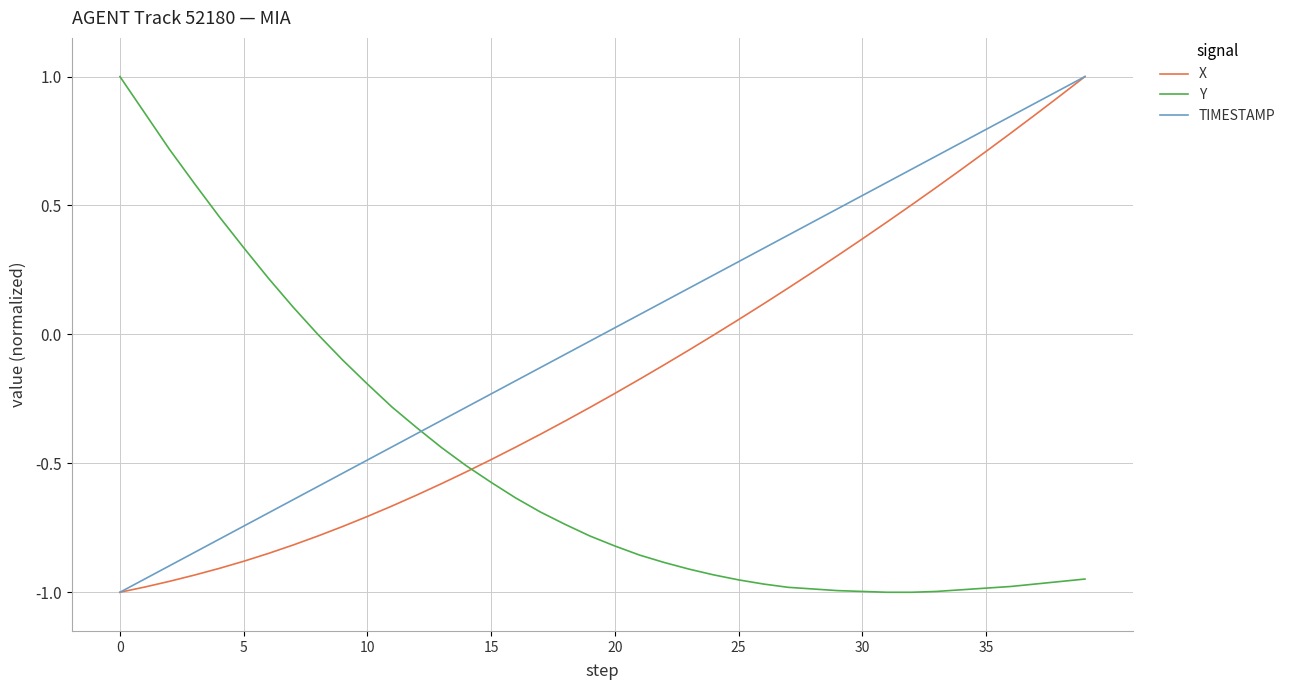

What is the maximum value shown in the chart?

1.0